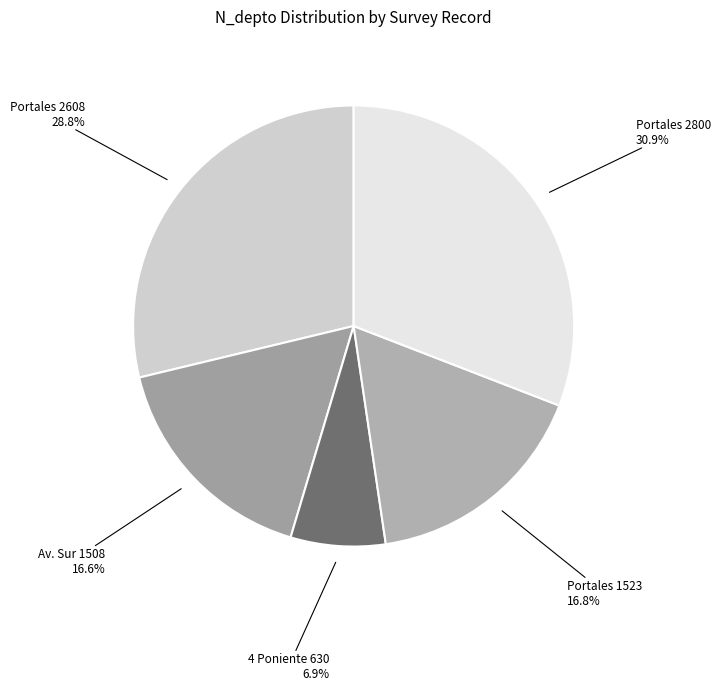

Is there a majority slice in this chart?

No